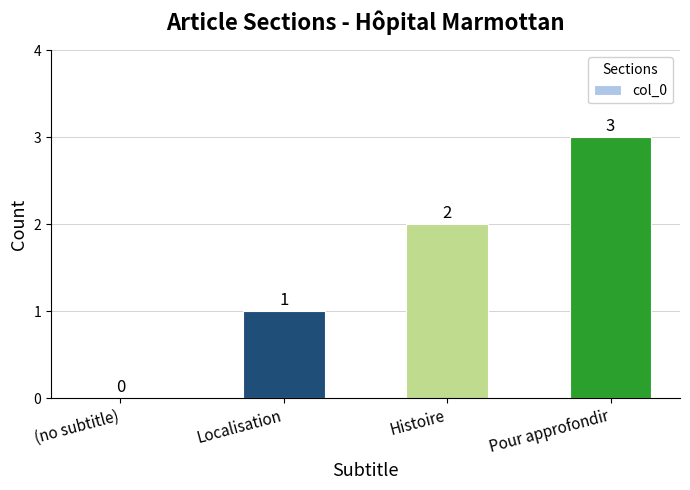

What is the change in value from Localisation to Histoire?

+1